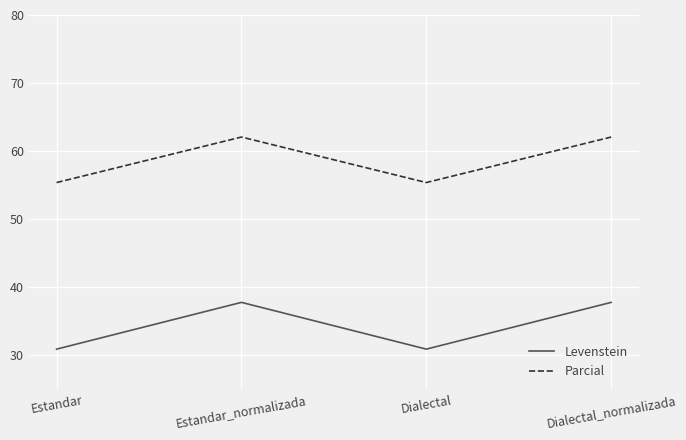

True or false: Parcial and Levenstein cross at least once.

False